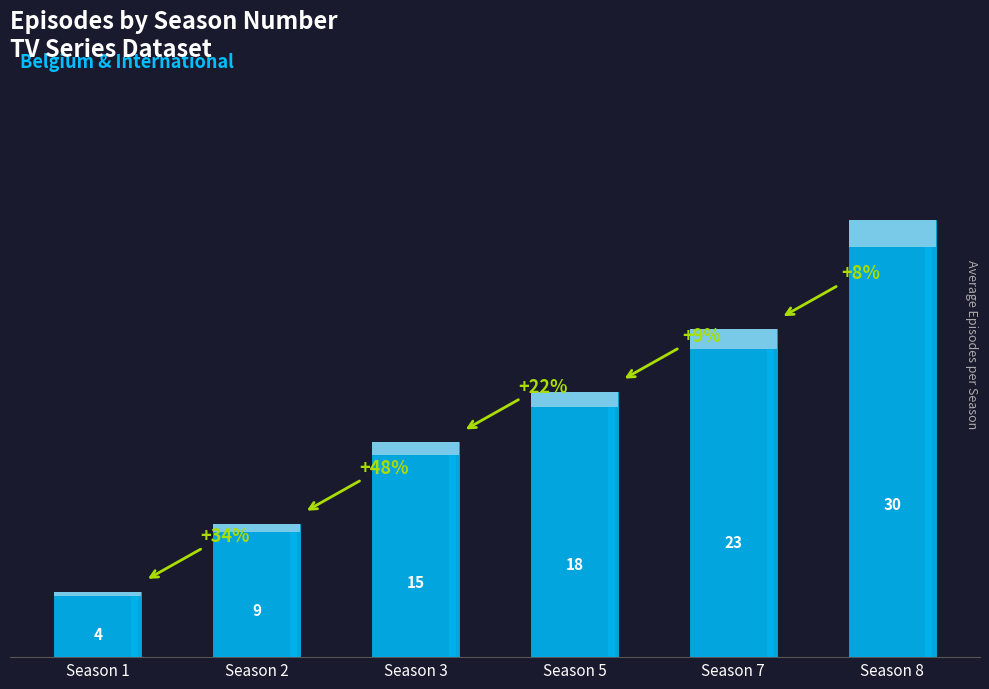

List the labels in order of value, largest first.

8, 7, 5, 3, 2, 1